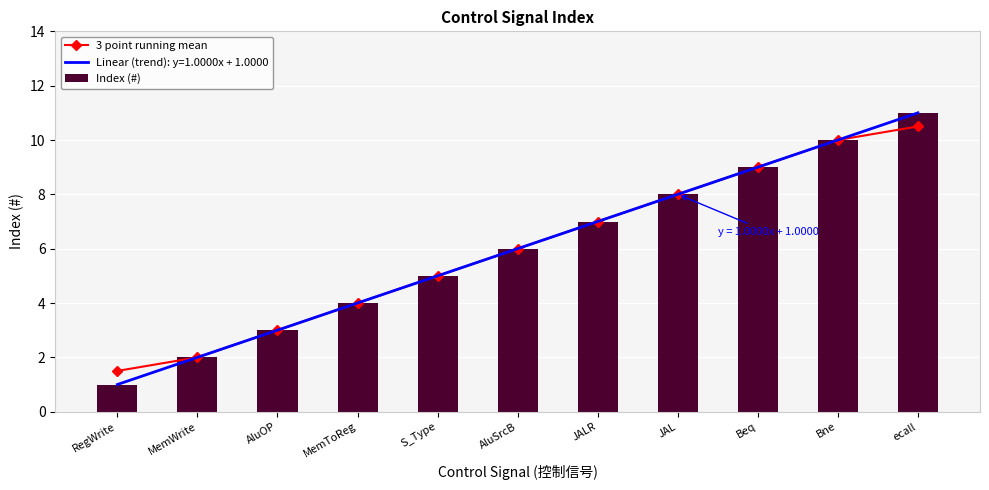

What is the total value across all series at JAL?

16.0